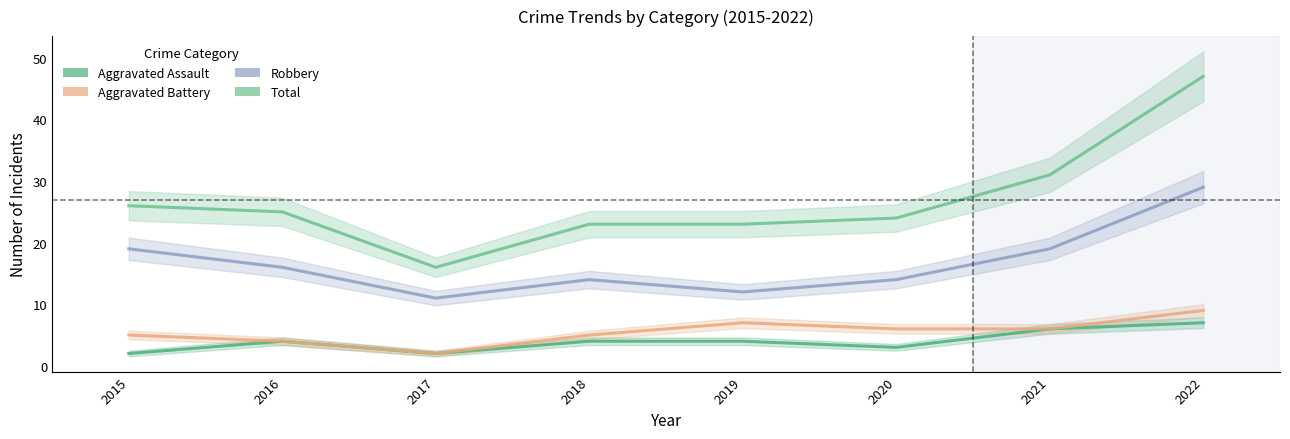

List the labels in order of Robbery value, smallest first.

2017, 2019, 2018, 2020, 2016, 2015, 2021, 2022